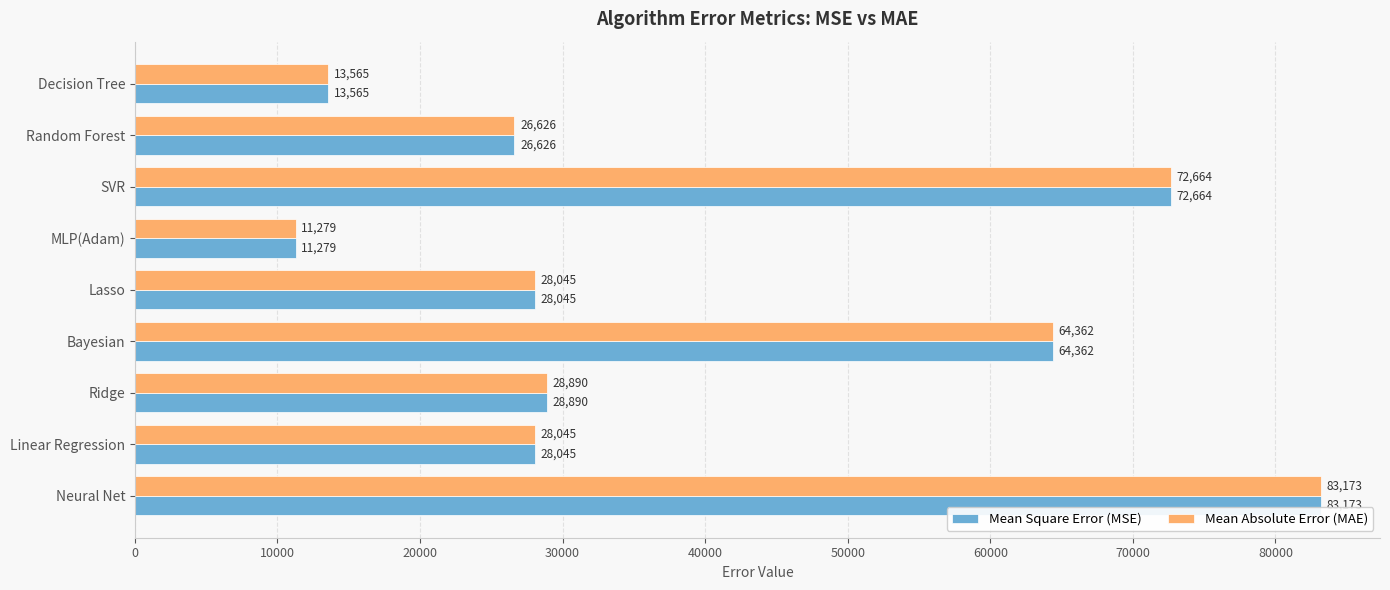

At which category does the chart reach its minimum across all series?

MLP(Adam)